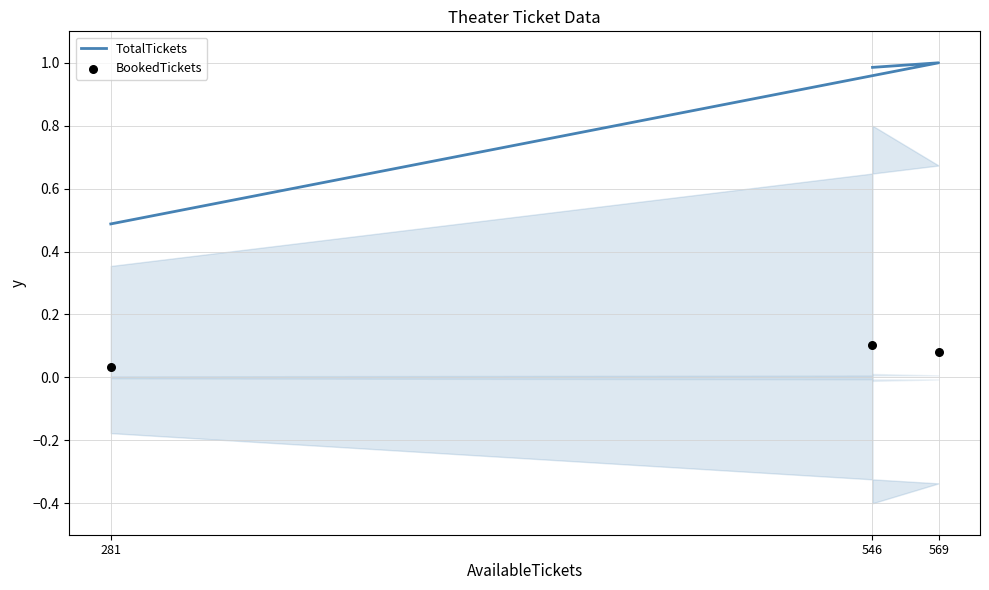

At how many categories does at least one series exceed 0?

3